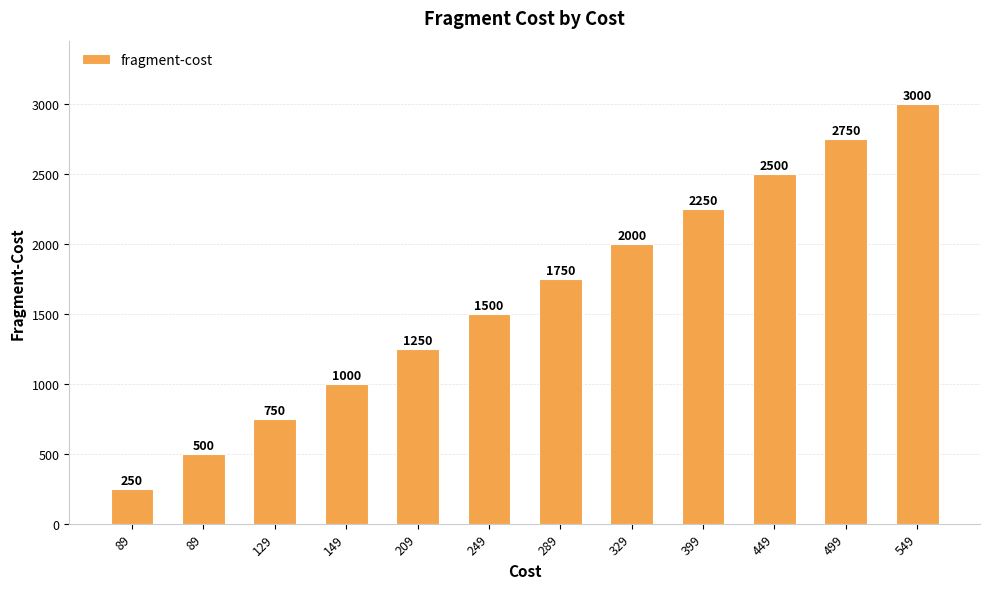

What is the difference between the second highest and minimum values?

2500